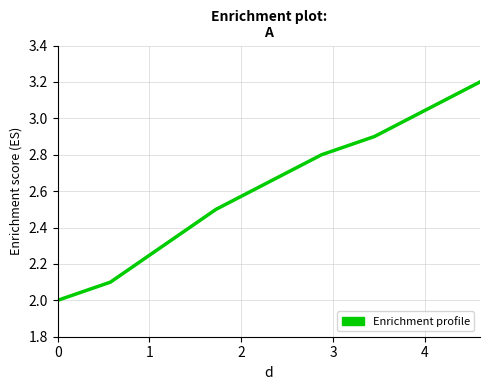

What is the difference between the maximum and minimum values?

1.2